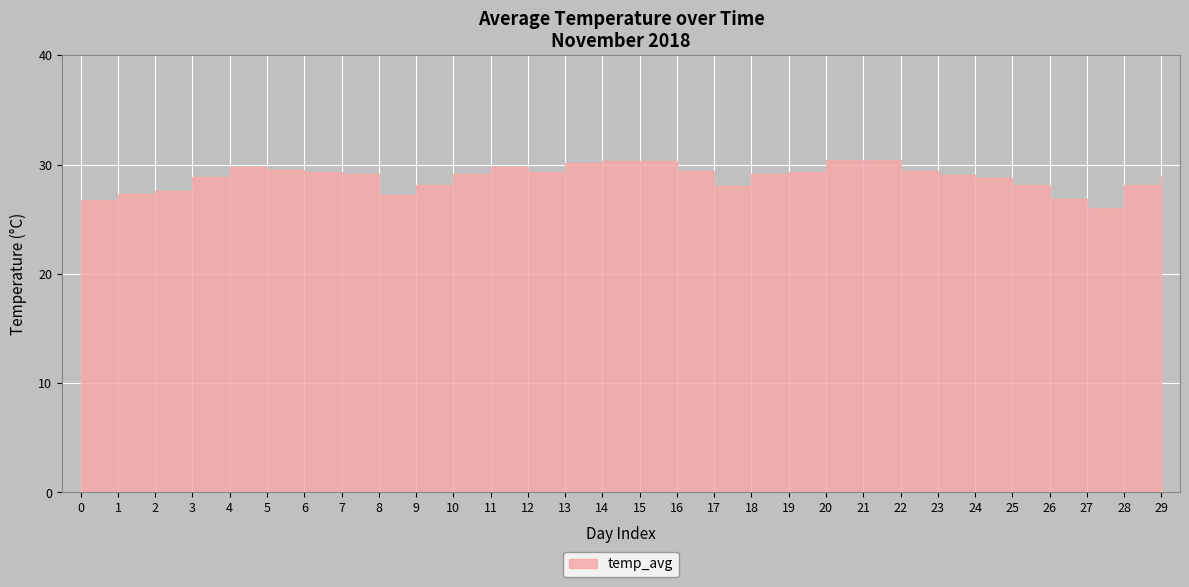

Rank the categories by value from lowest to highest.

27, 0, 26, 8, 1, 2, 17, 9, 25, 28, 24, 3, 29, 23, 7, 10, 18, 12, 6, 19, 16, 22, 5, 4, 11, 13, 14, 15, 20, 21